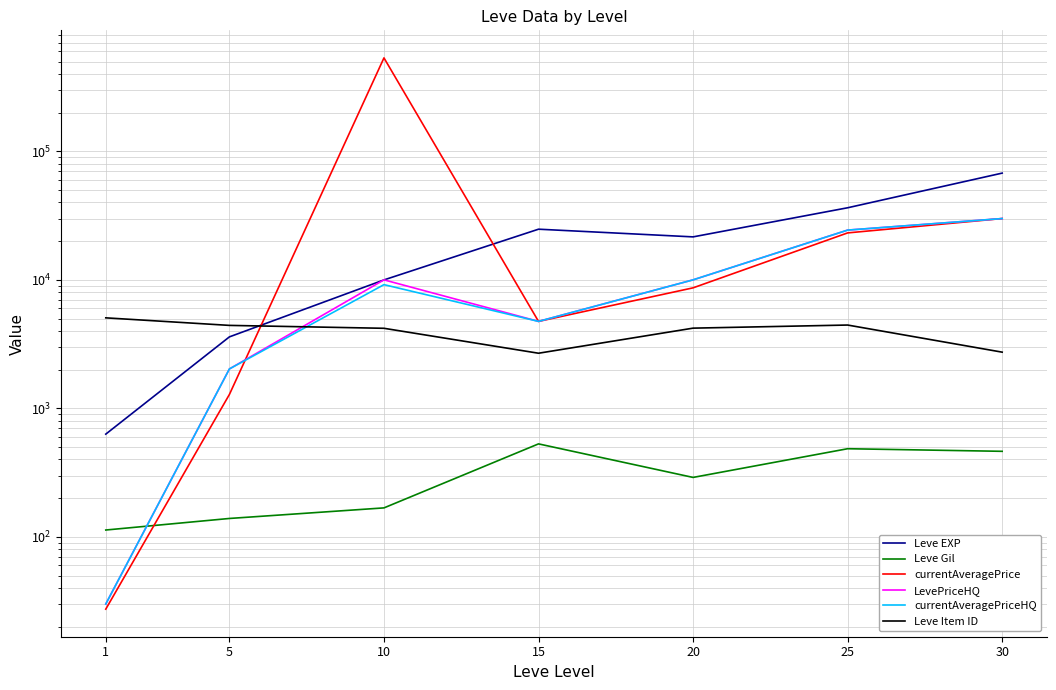

Is it true that currentAveragePrice equals 12.3 at 1?

False